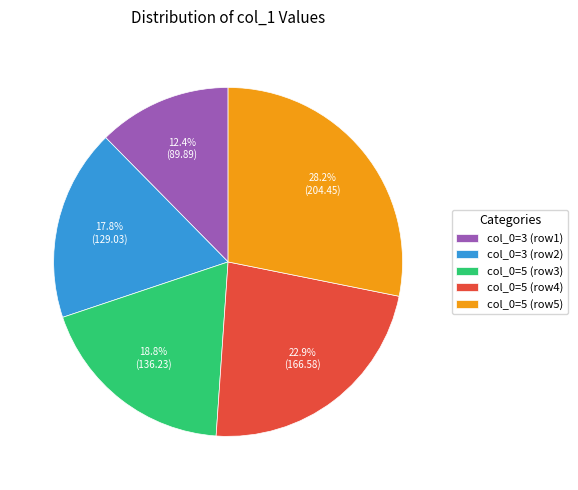

Rank the categories by value from highest to lowest.

col_0=5 (row5), col_0=5 (row4), col_0=5 (row3), col_0=3 (row2), col_0=3 (row1)